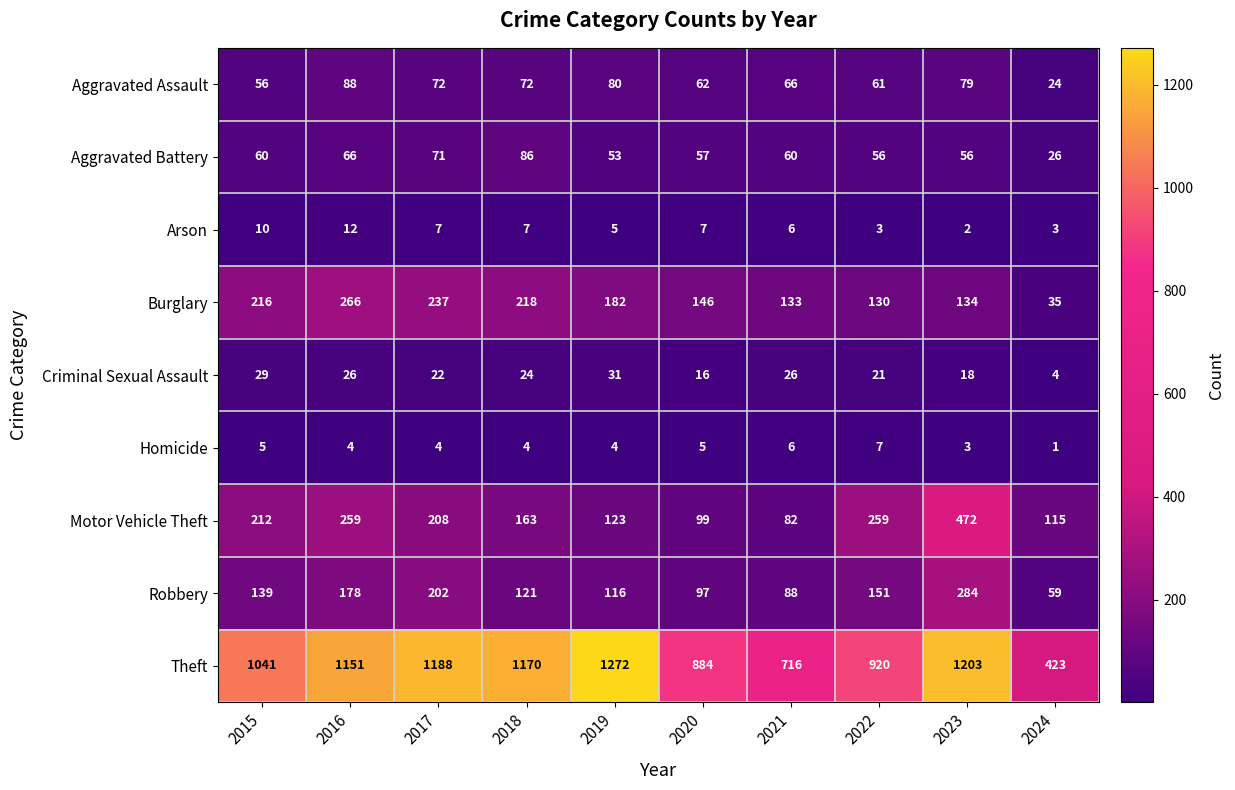

True or false: Arson has a value of 3 at 2018.

False